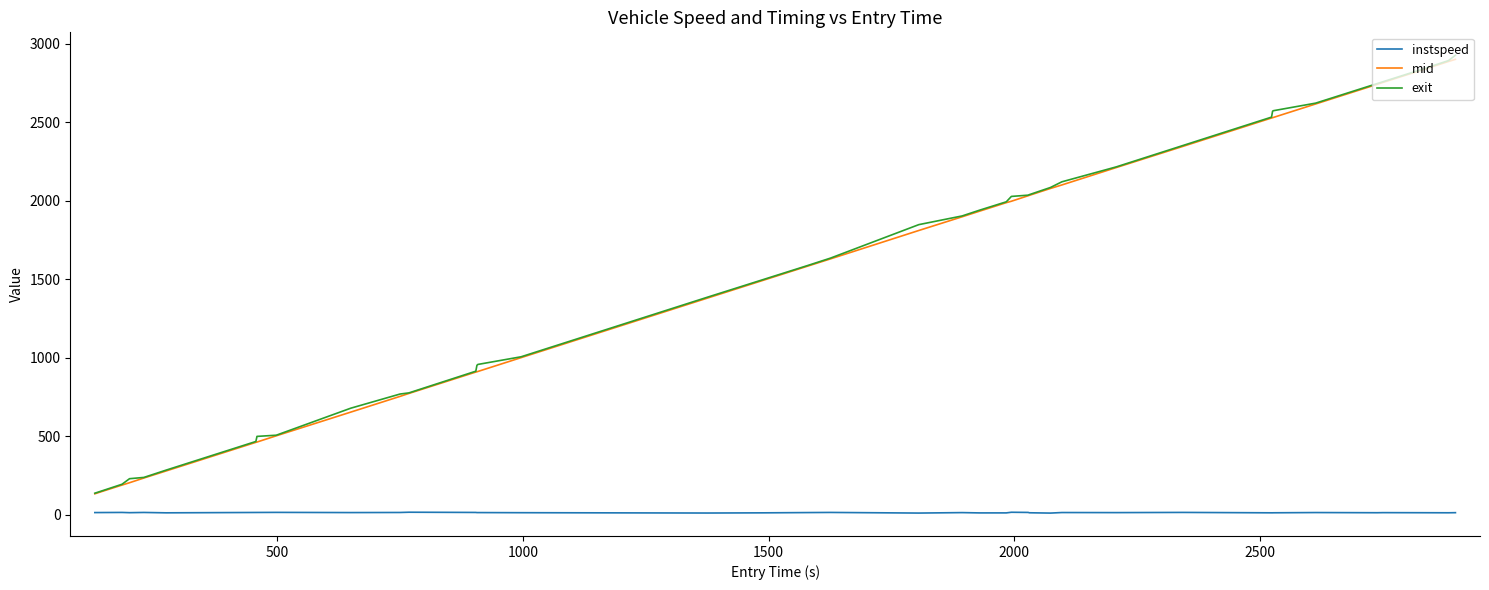

True or false: instspeed and mid cross at least once.

False